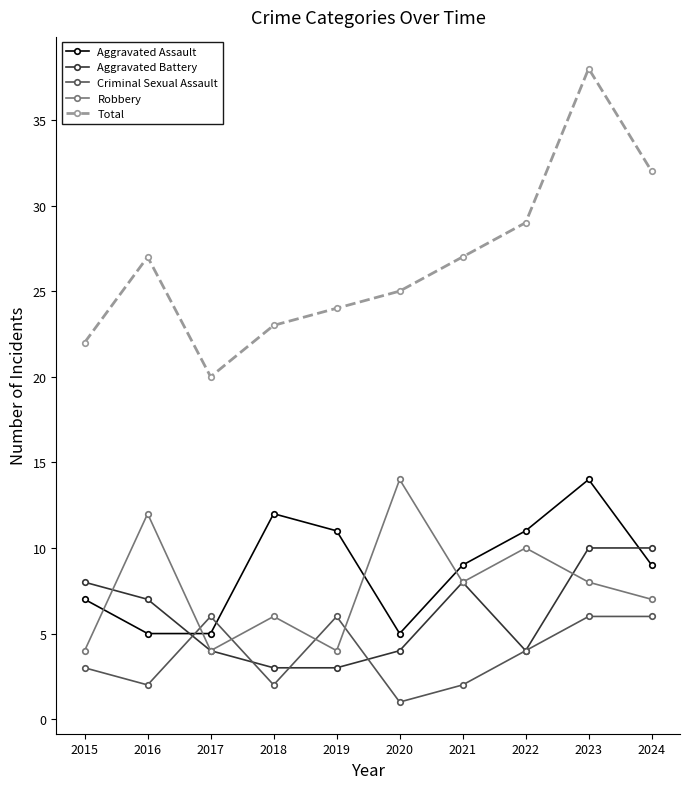

Which series changed the most between 2018 and 2022?

Total